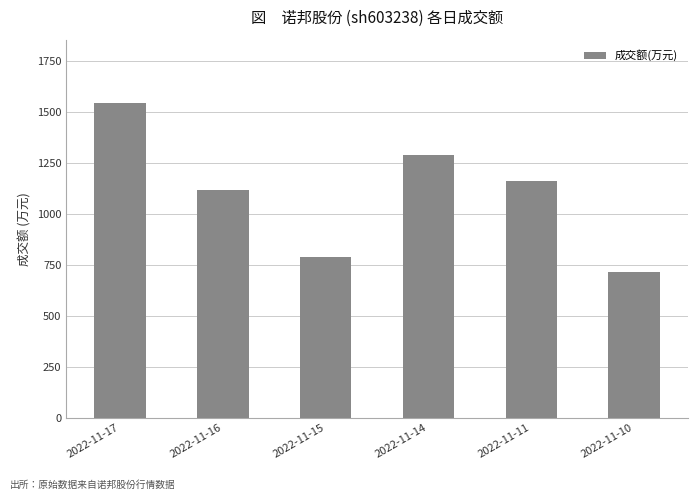

Which label corresponds to the smallest value in the chart?

2022-11-10